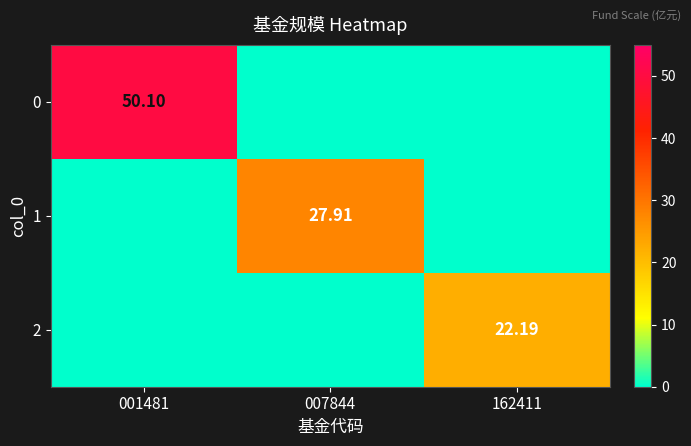

Rank the series at 001481 from lowest to highest value.

1, 2, 0